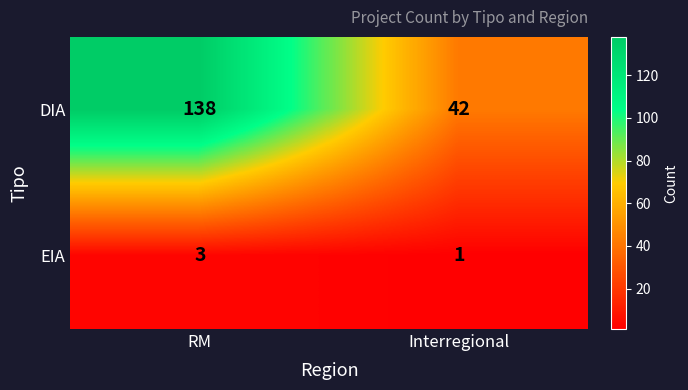

Which label corresponds to the largest value in the chart?

RM